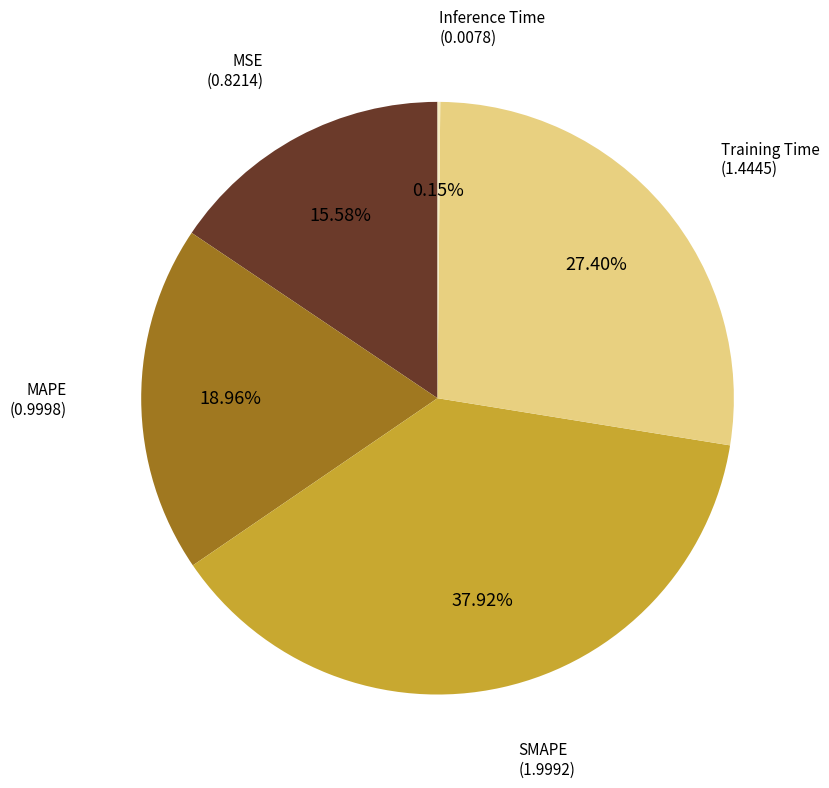

Is there a majority slice in this chart?

No